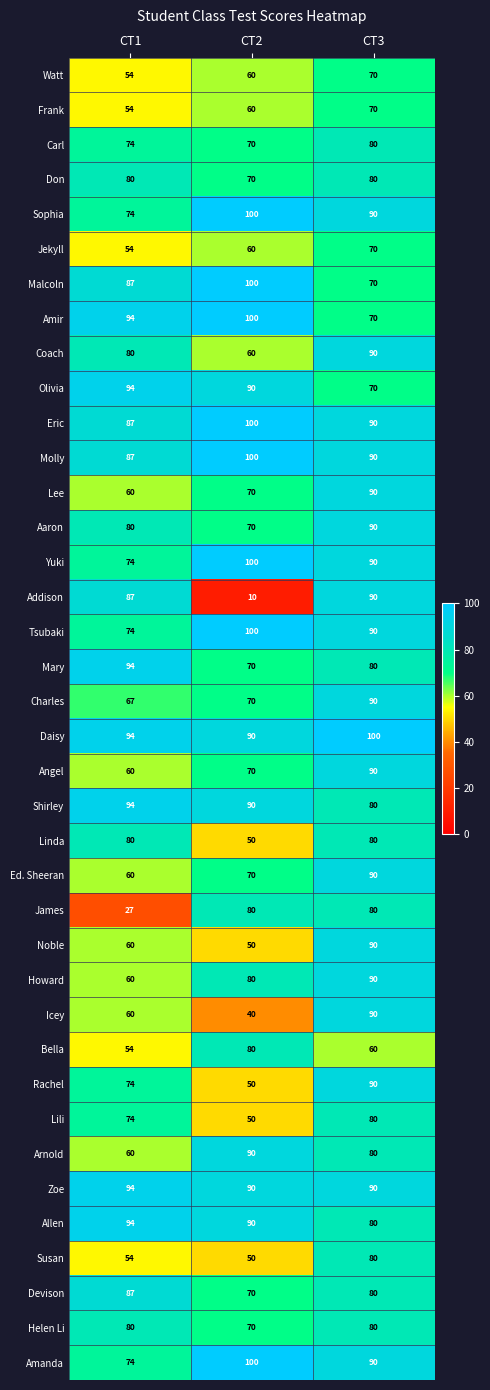

What is the average value of the Coach series?

77